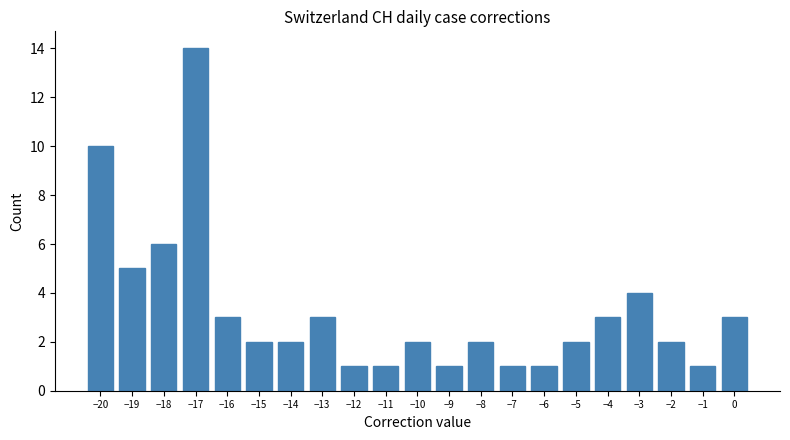

Reading left to right, list every bar in this chart as the range it spans on the x-axis followed by its height. The values are not printed on the chart, so give them approximately, as read against the axis.

-20.5 to -19.5: 10
-19.5 to -18.5: 5
-18.5 to -17.5: 6
-17.5 to -16.5: 14
-16.5 to -15.5: 3
-15.5 to -14.5: 2
-14.5 to -13.5: 2
-13.5 to -12.5: 3
-12.5 to -11.5: 1
-11.5 to -10.5: 1
-10.5 to -9.5: 2
-9.5 to -8.5: 1
-8.5 to -7.5: 2
-7.5 to -6.5: 1
-6.5 to -5.5: 1
-5.5 to -4.5: 2
-4.5 to -3.5: 3
-3.5 to -2.5: 4
-2.5 to -1.5: 2
-1.5 to -0.5: 1
-0.5 to 0.5: 3